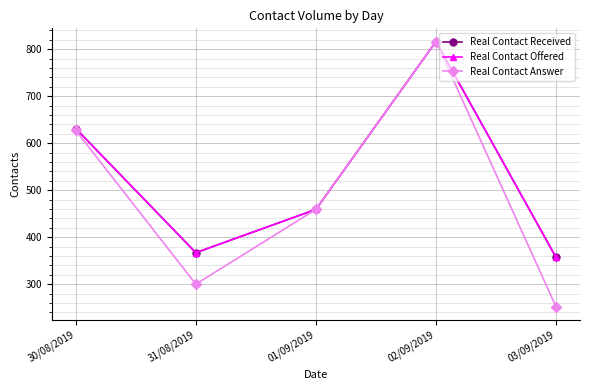

At which category is the sum across all series the highest?

02/09/2019